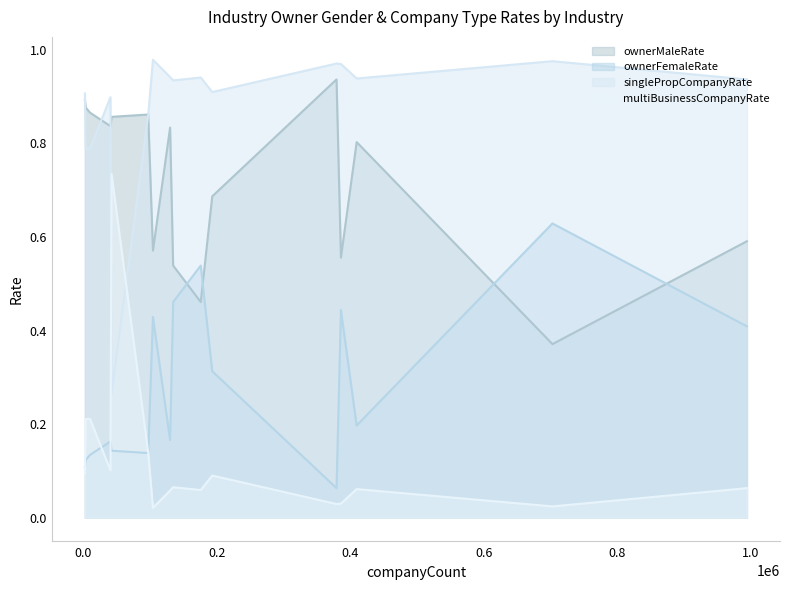

True or false: ownerFemaleRate and singlePropCompanyRate cross at least once.

False